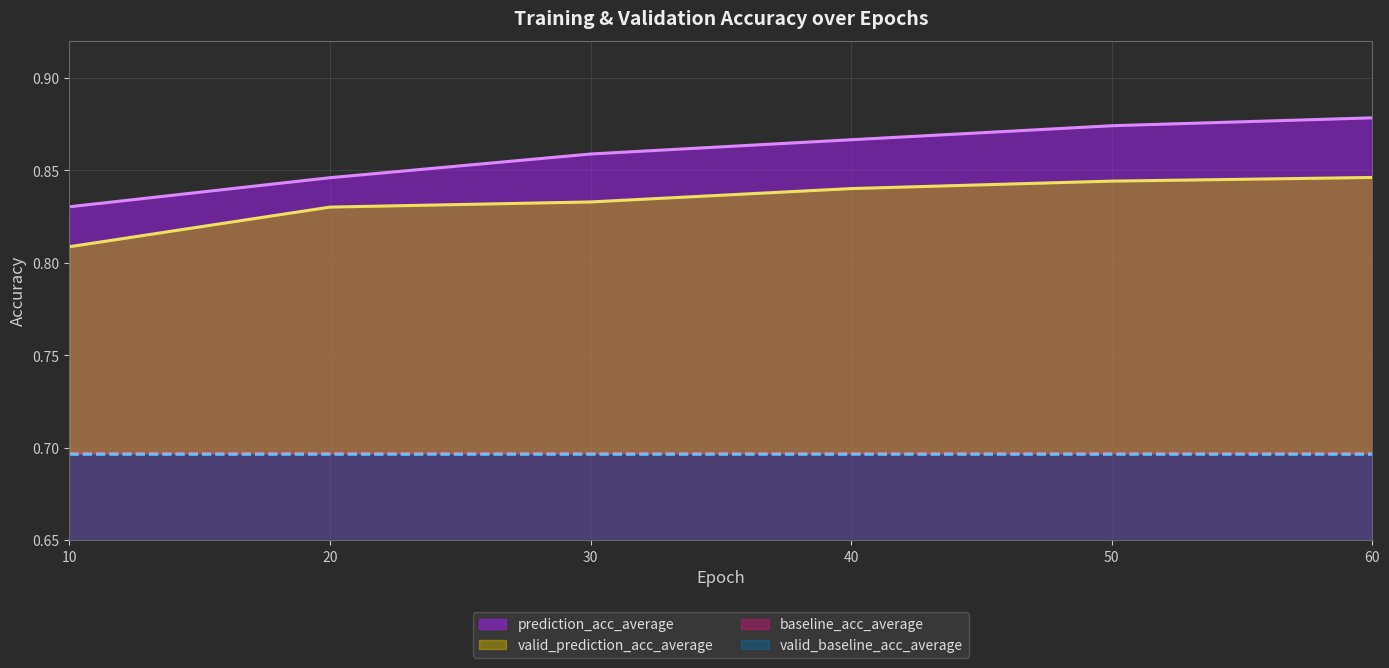

At which category is the sum across all series the highest?

60